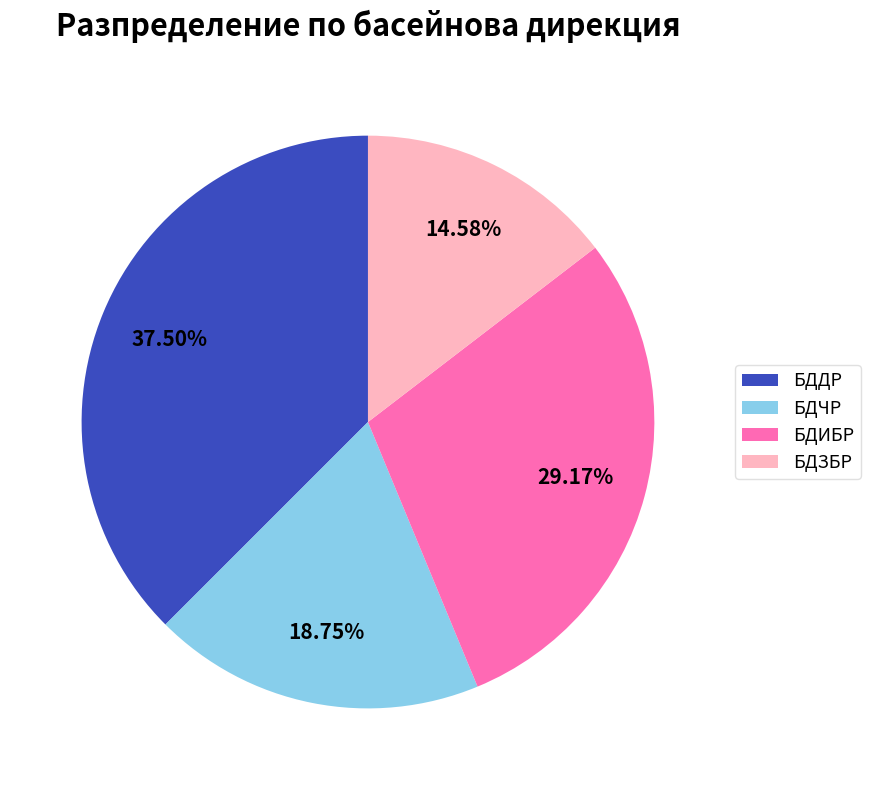

Between БДЧР and БДЗБР, which is larger?

БДЧР